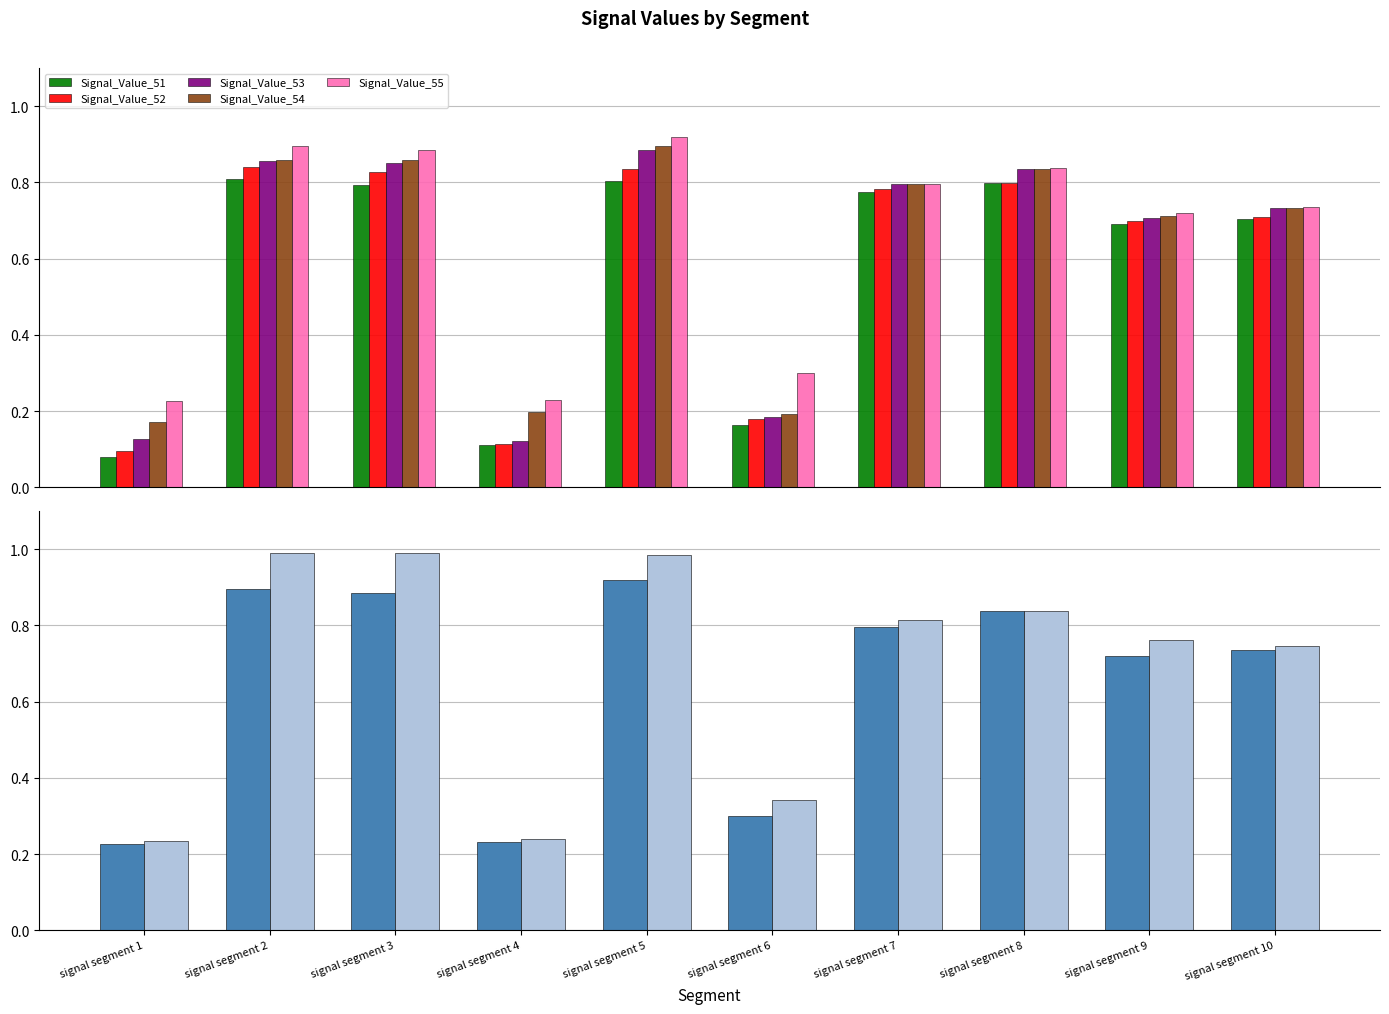

What is the average value of the Signal_Value_51 series?

0.6